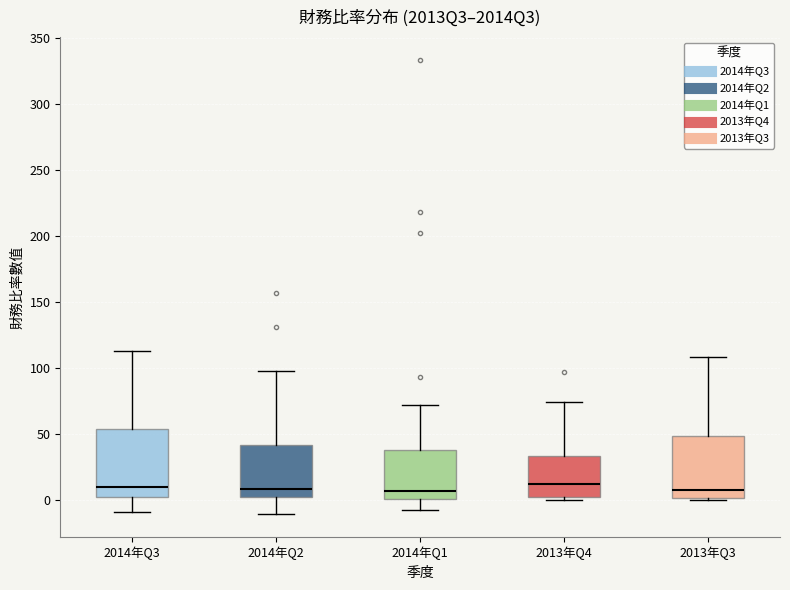

Reading left to right, read every box against the y-axis: the position of its median line, the range the box covers, and the ends of its whiskers. The values are not printed on the chart, so give them approximately, as read against the axis.

2014年Q3: median 10, box 5 to 55, whiskers -10 to 115
2014年Q2: median 10, box 0 to 40, whiskers -10 to 100
2014年Q1: median 5, box 0 to 40, whiskers -5 to 70
2013年Q4: median 10, box 5 to 35, whiskers 0 to 75
2013年Q3: median 10, box 0 to 50, whiskers 0 (just below the box's lower edge) to 110